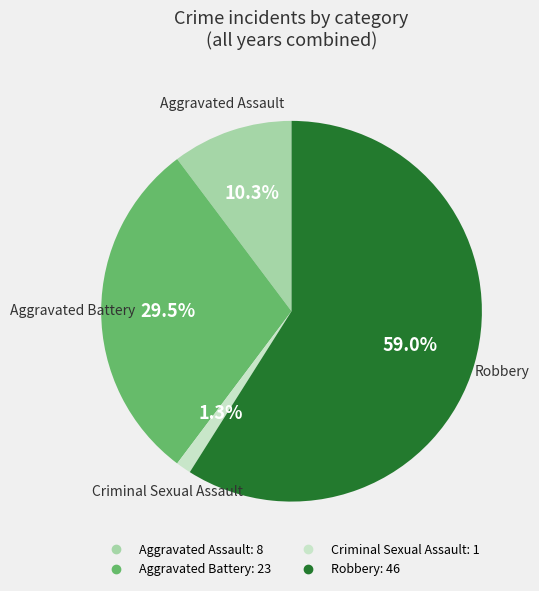

To the nearest percent, what is the difference between the largest and smallest slice percentages?

58%